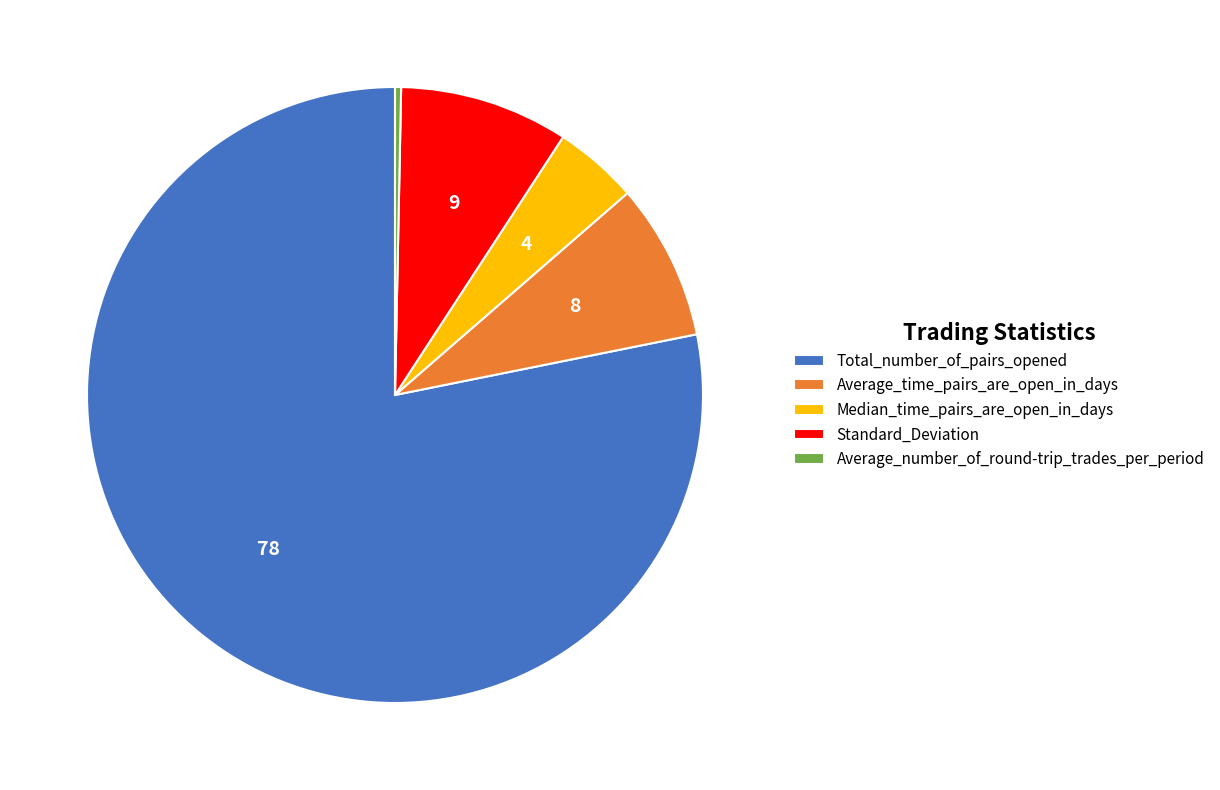

How many slices are in this pie chart?

5